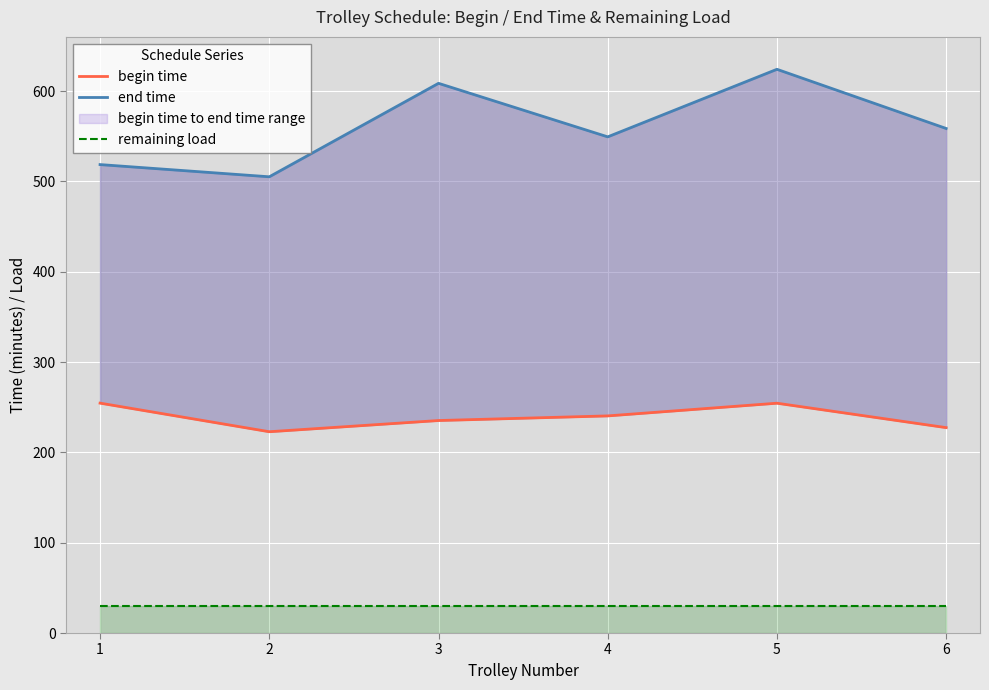

How many data points in begin time are less than 240?

3